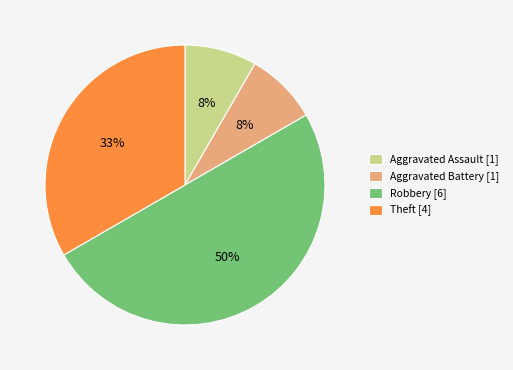

Does Theft [4] represent more than half of the total?

No